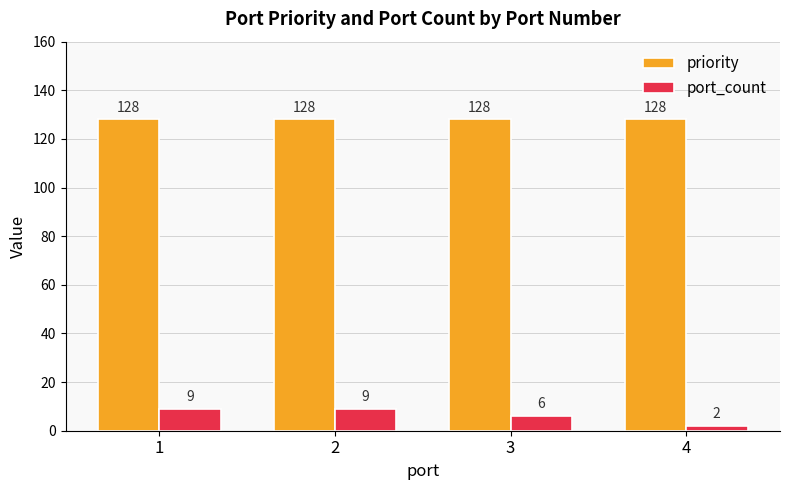

Which series has the largest total across all categories?

priority